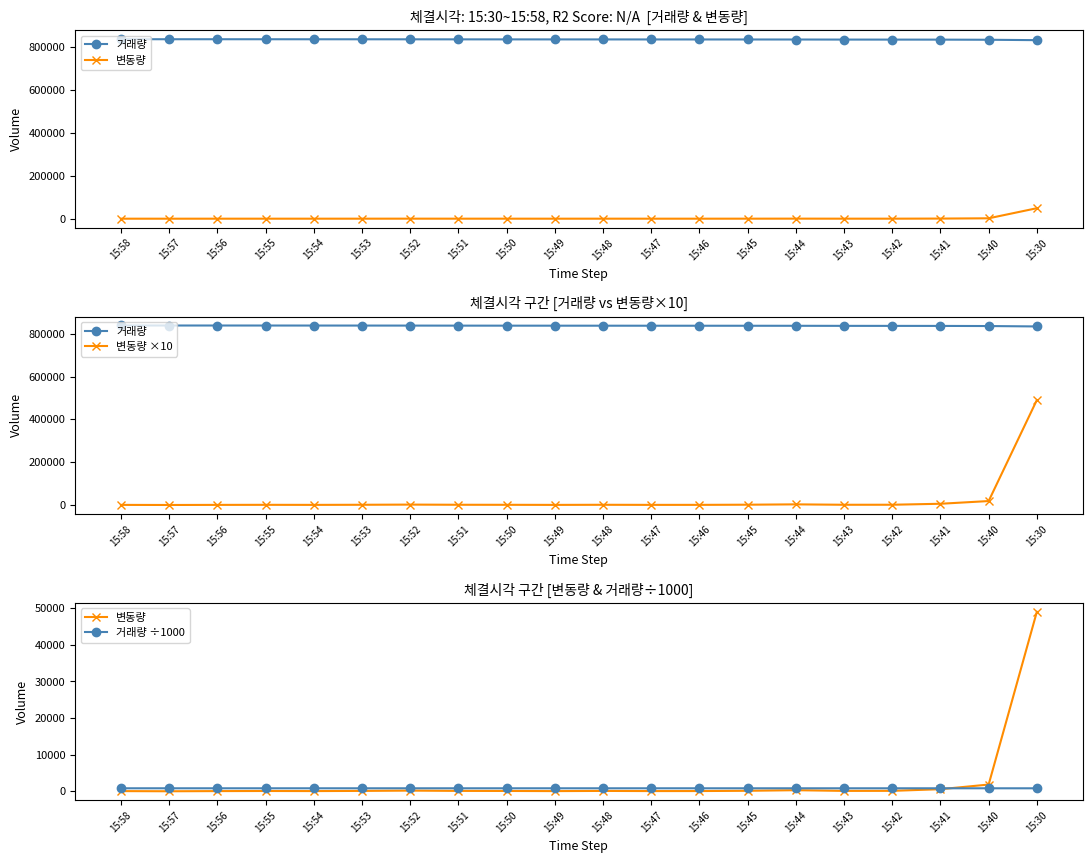

What is the sum of all 거래량 ÷1000 values?

16740.2